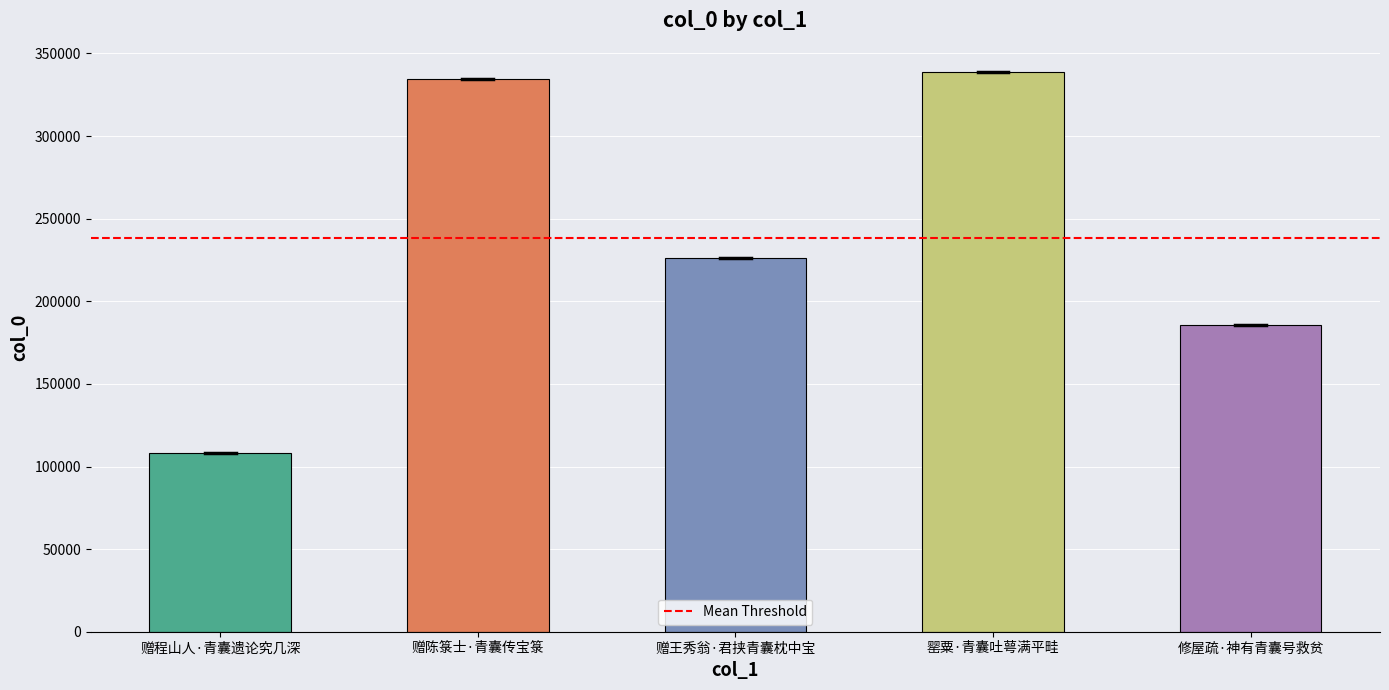

Which category has the highest value across all series?

罂粟·青囊吐萼满平畦